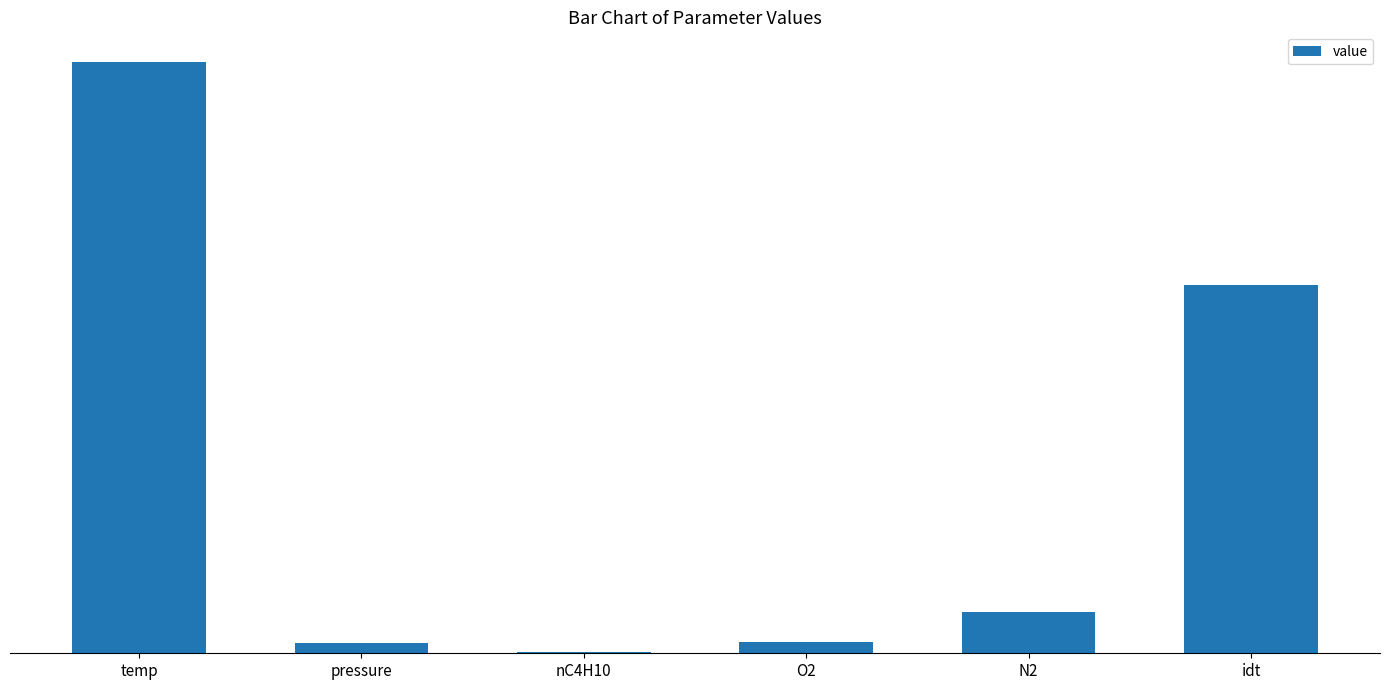

What is the value of the 1st bar from the left?

1119.0